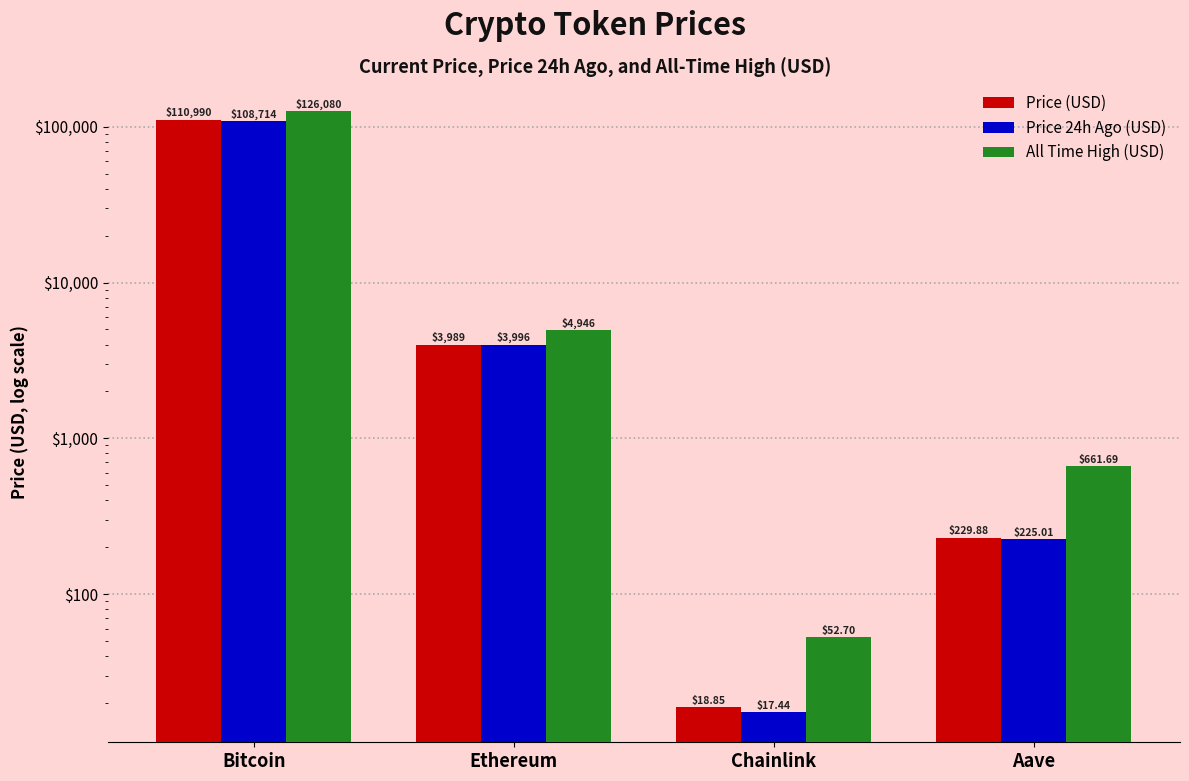

What is the average value of the Price 24h Ago (USD) series?

28238.1